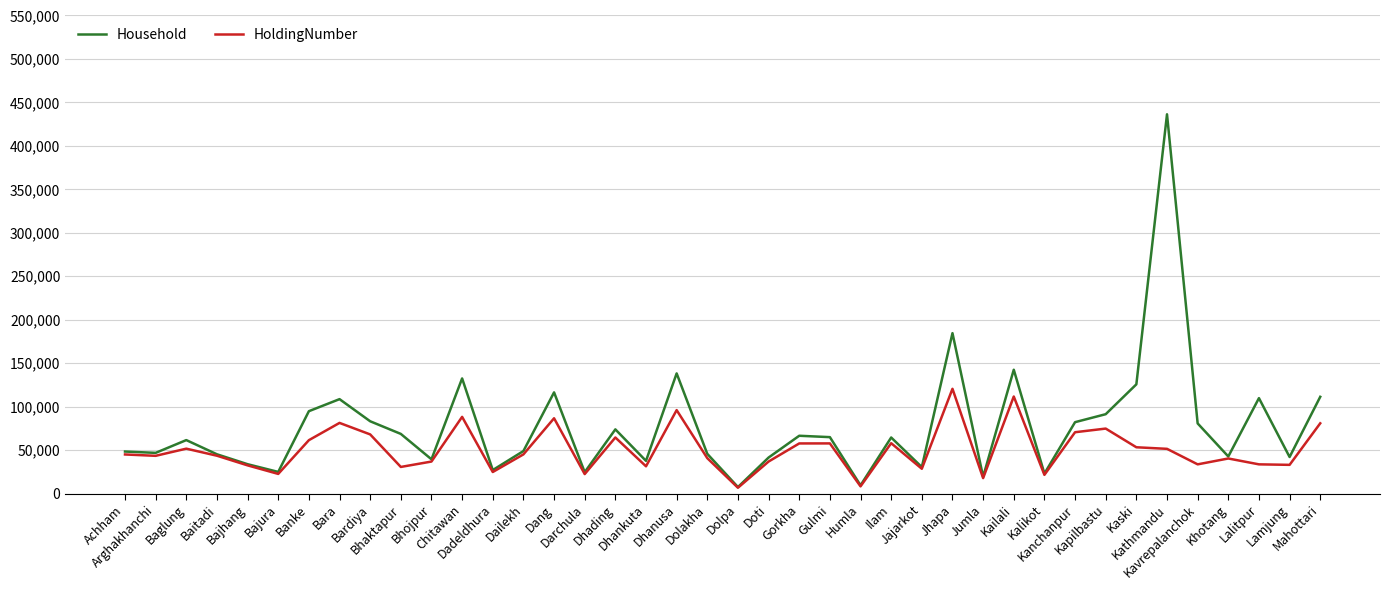

Which series has the largest range (max minus min)?

Household